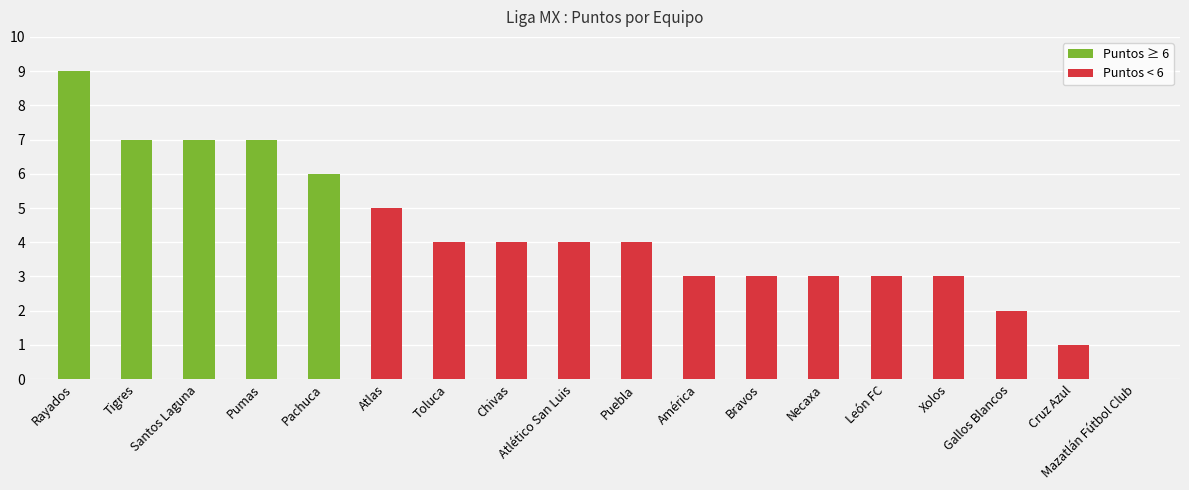

Count the number of categories in the chart.

18